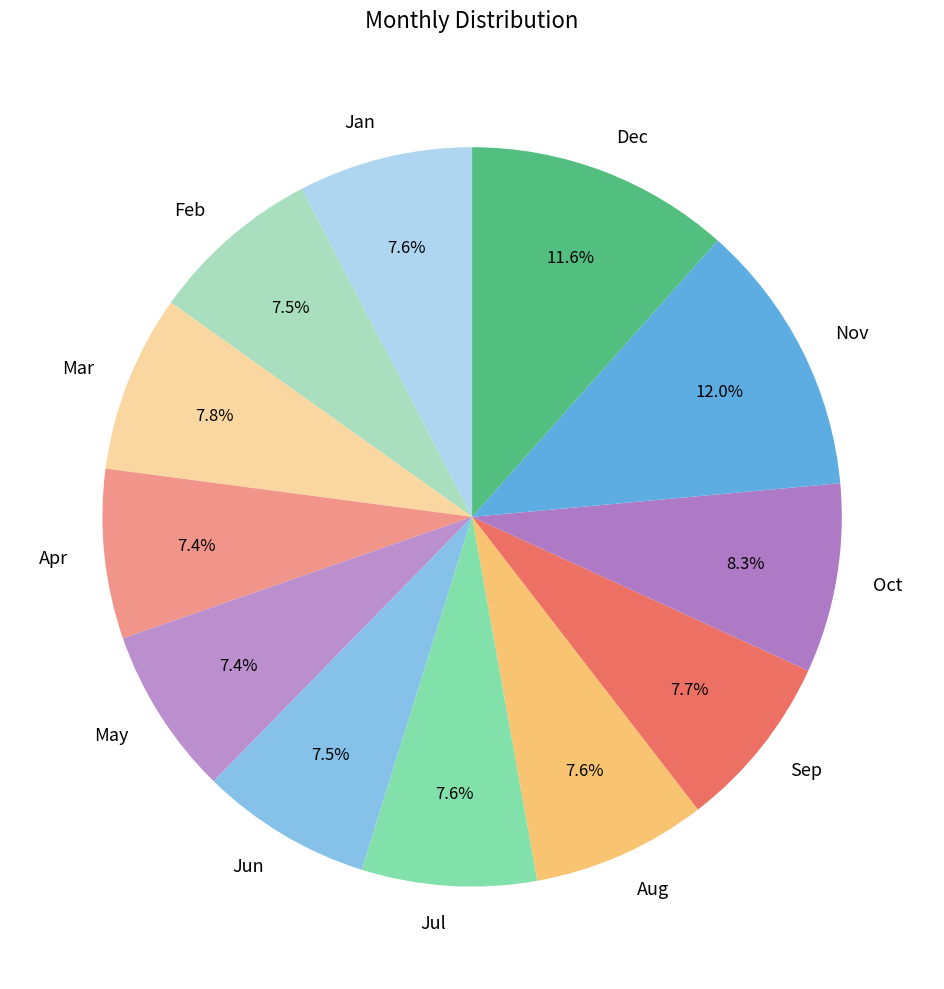

True or false: May accounts for 22% of the total.

False